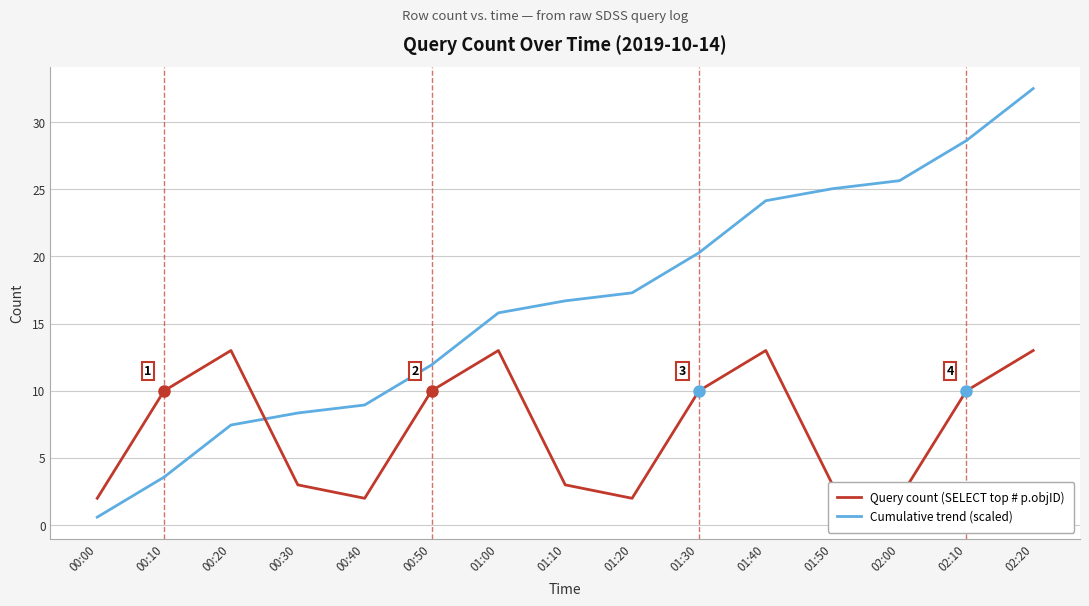

What is the total value across all series at 02:00?

27.6